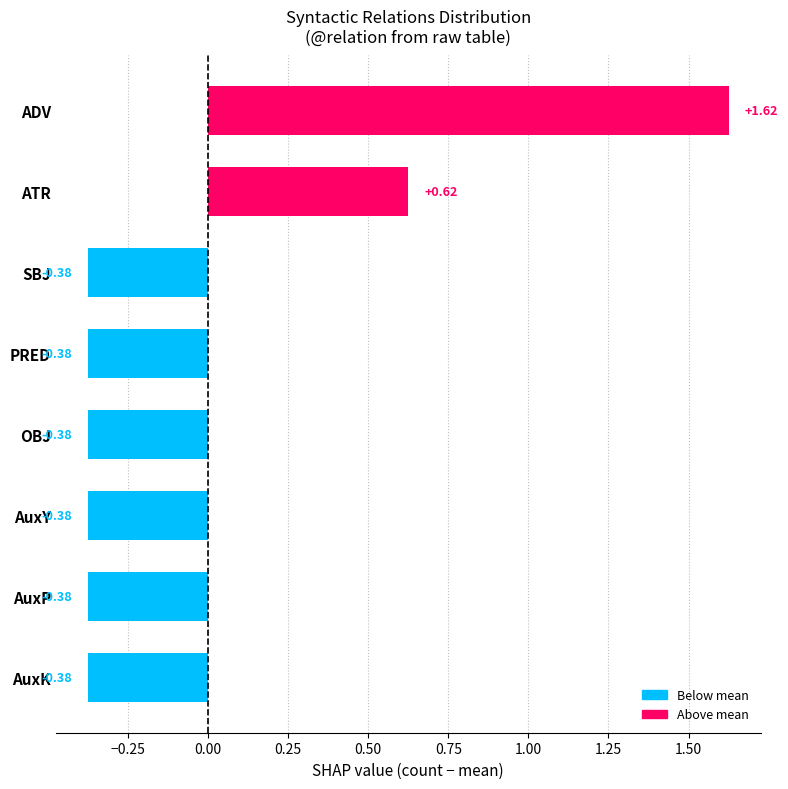

Between ATR and AuxK, which is larger?

ATR